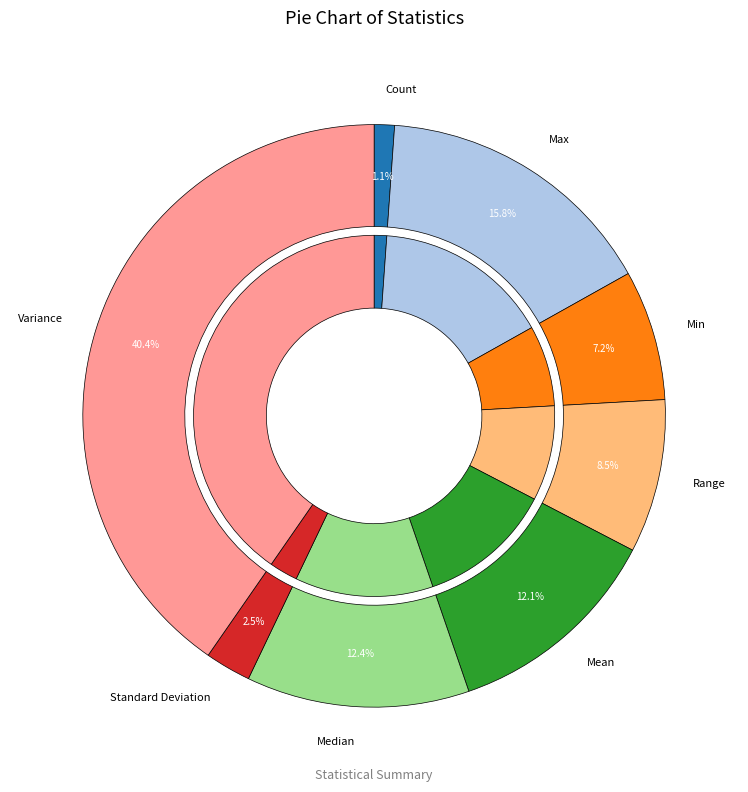

How many slices are in this pie chart?

8